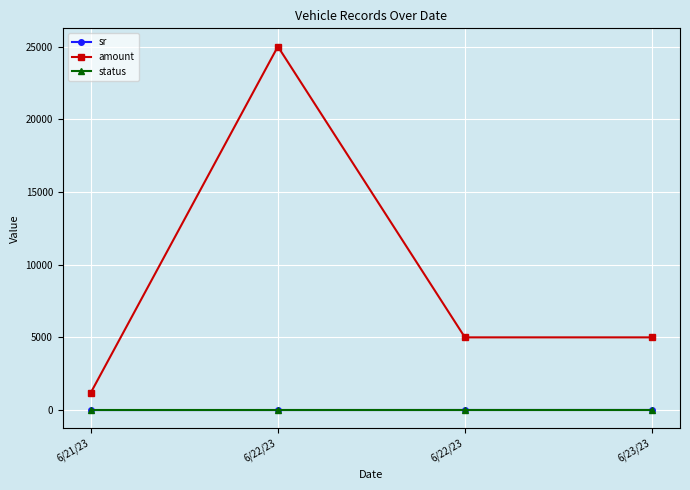

Count the number of categories in the chart.

4